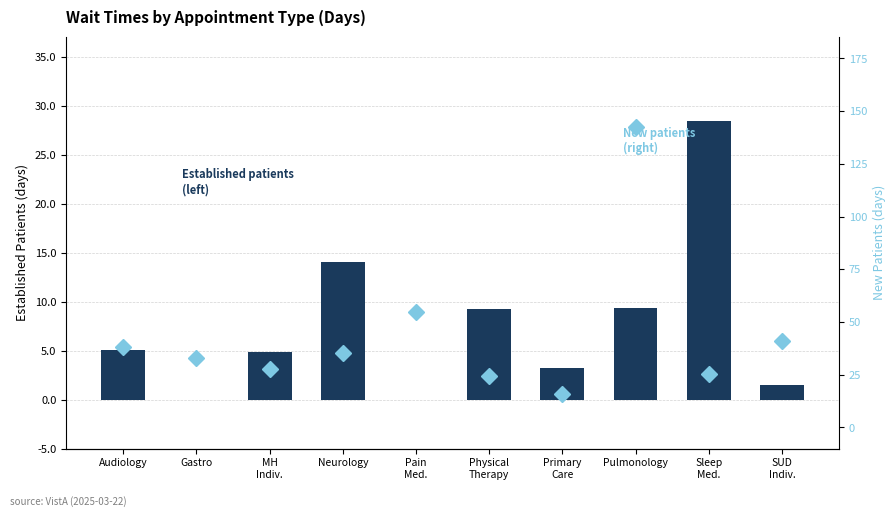

At Primary
Care, list the series in order from largest to smallest.

New Patients
(right), Established Patients
(left)